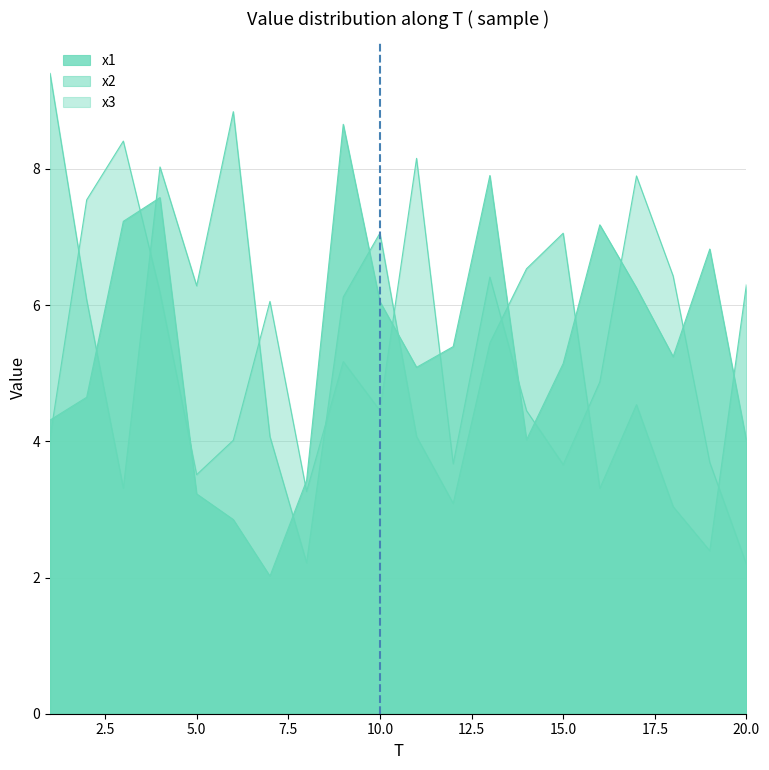

Does the chart display data point markers on the line(s)?

No